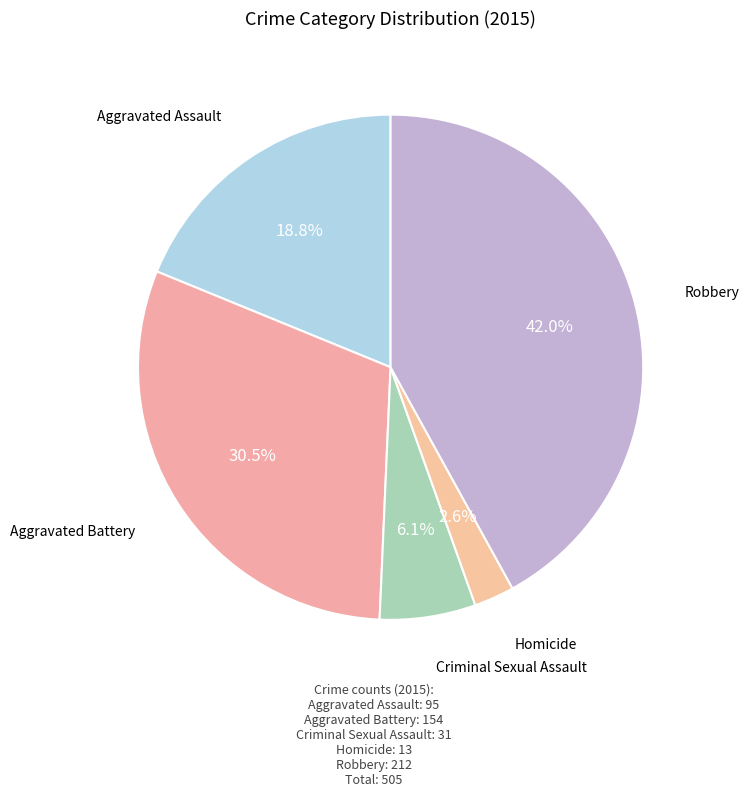

How many segments does this pie chart have?

5